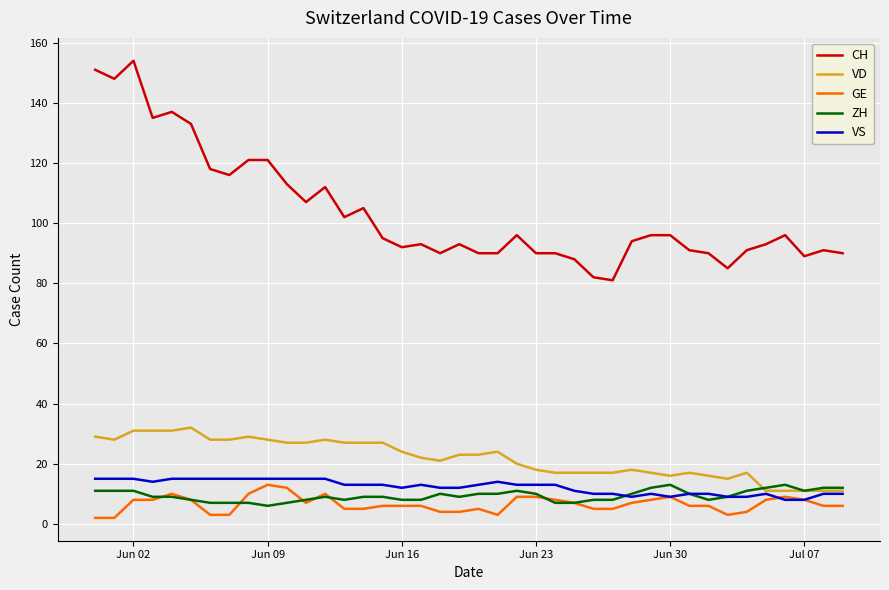

True or false: GE and VD cross at least once.

False